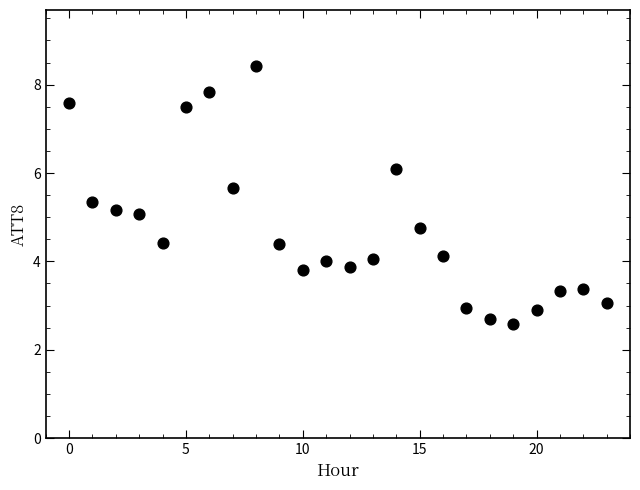

What is the range of Y values (max minus min)?

5.9